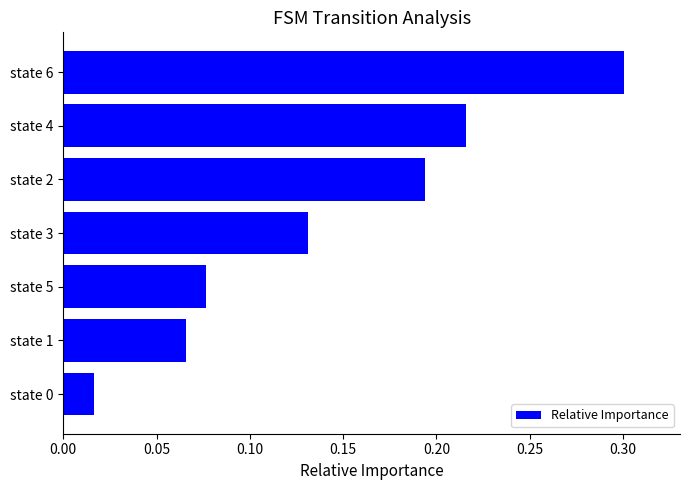

At which category does the chart reach its peak across all series?

state 6